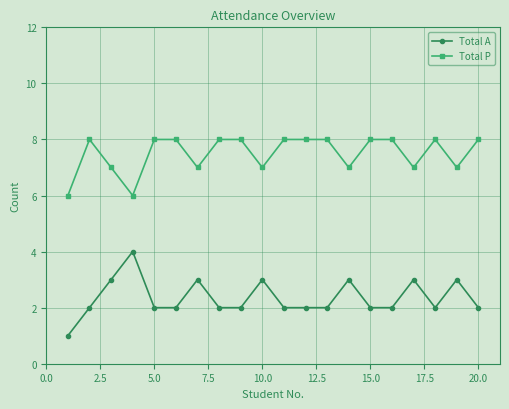

Is this an area chart (filled region under the line)?

No